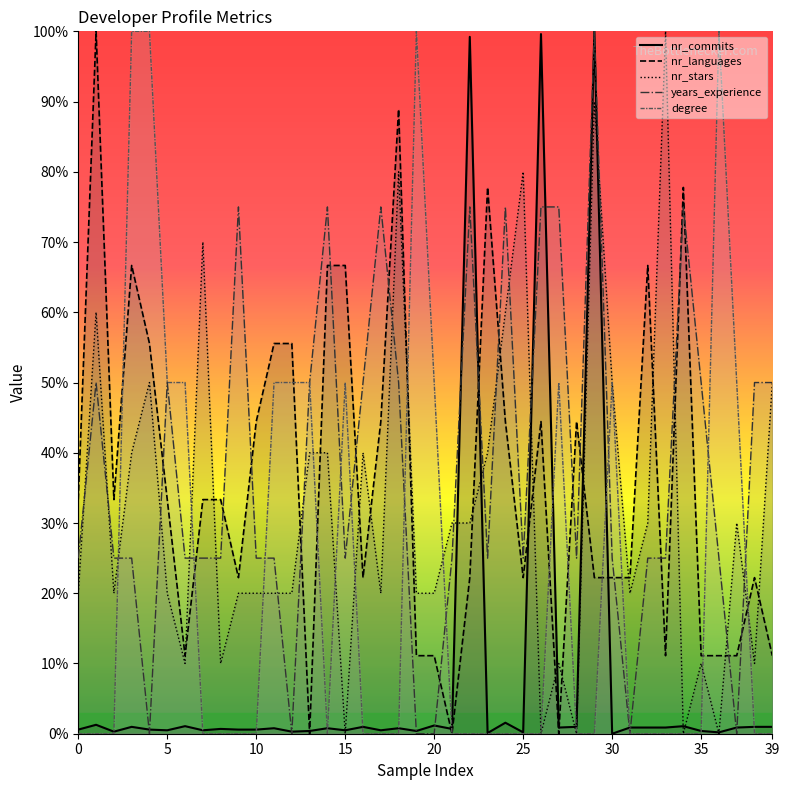

Which series has the largest total across all categories?

years_experience